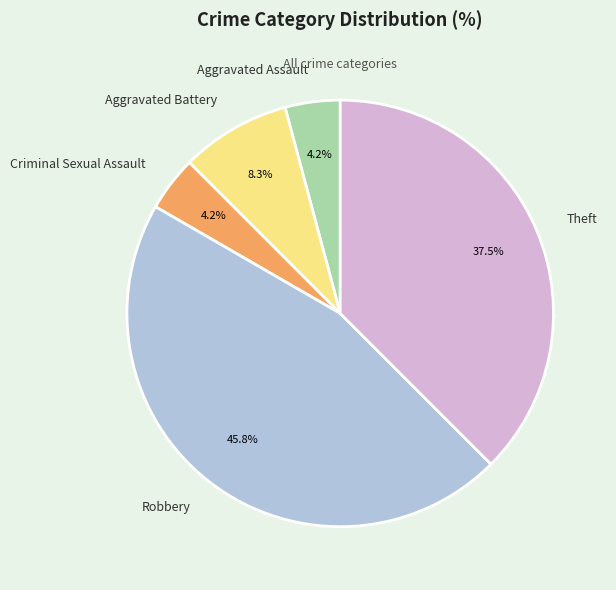

Between Criminal Sexual Assault and Robbery, which is larger?

Robbery